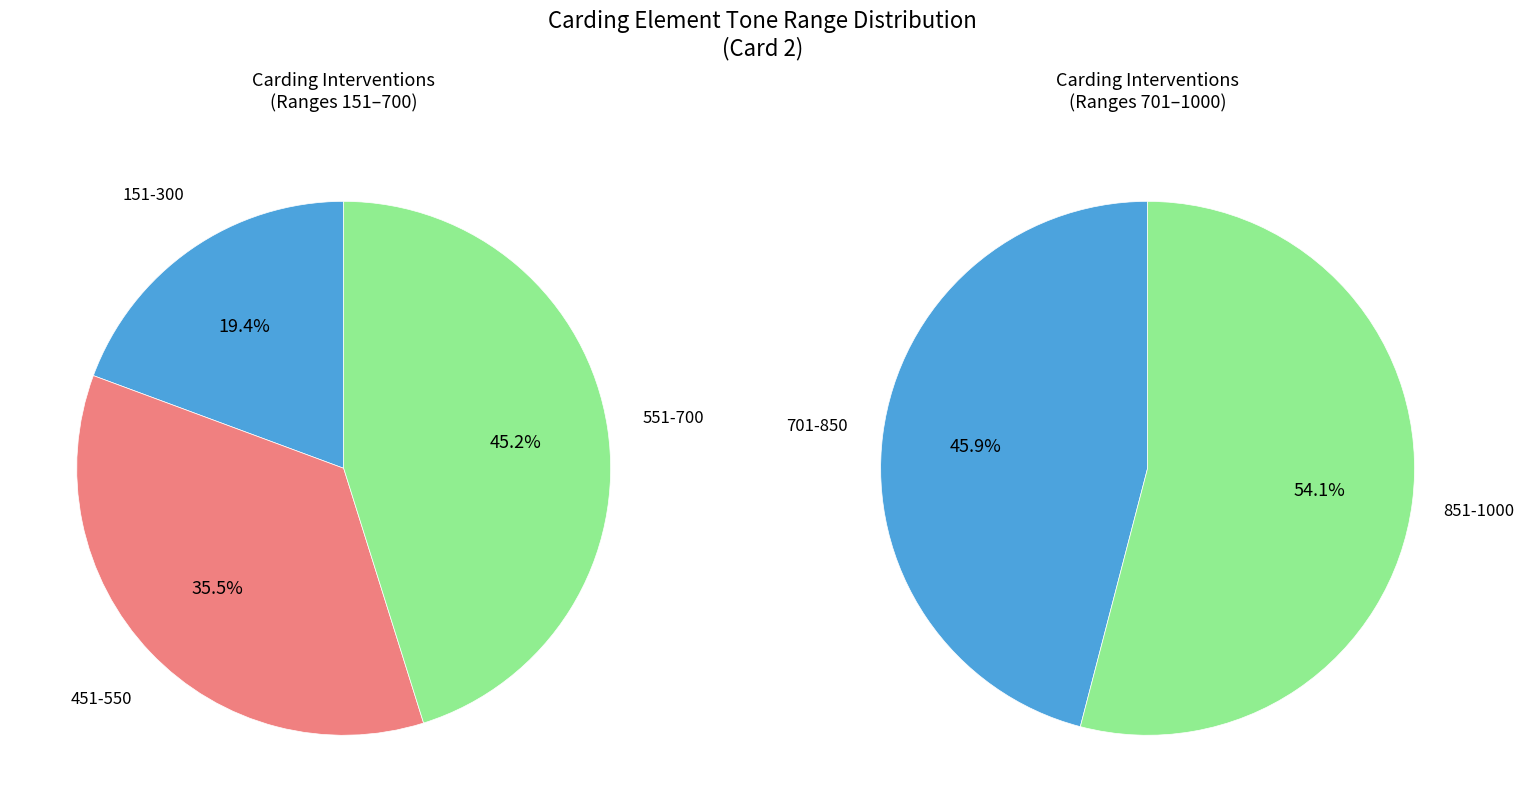

Does any single category account for the majority?

No